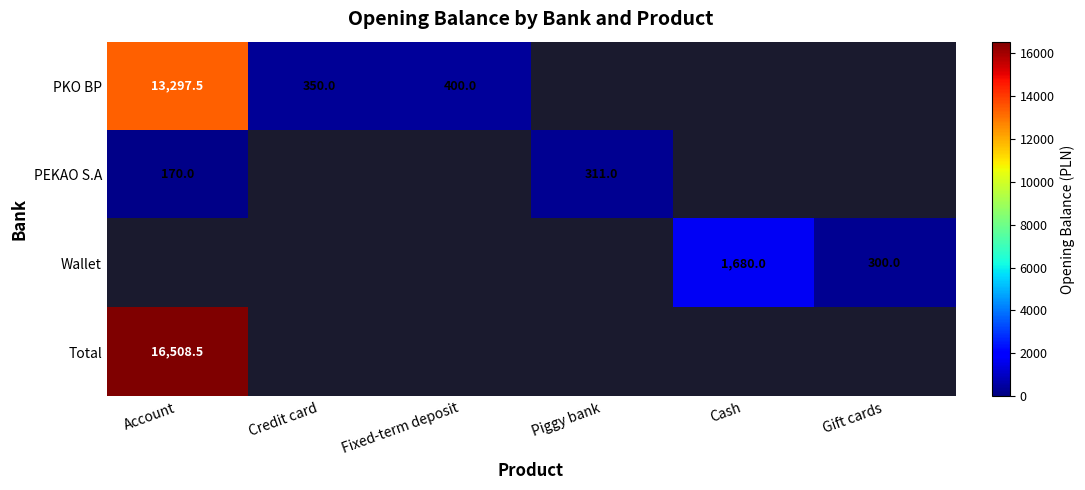

The value of PKO BP at Fixed-term deposit is 182.7. True or false?

False